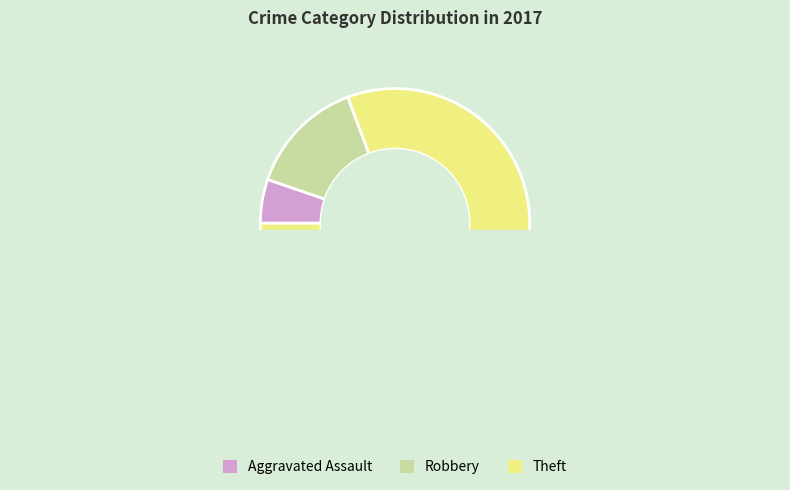

Between Robbery and Aggravated Assault, which is larger?

Robbery